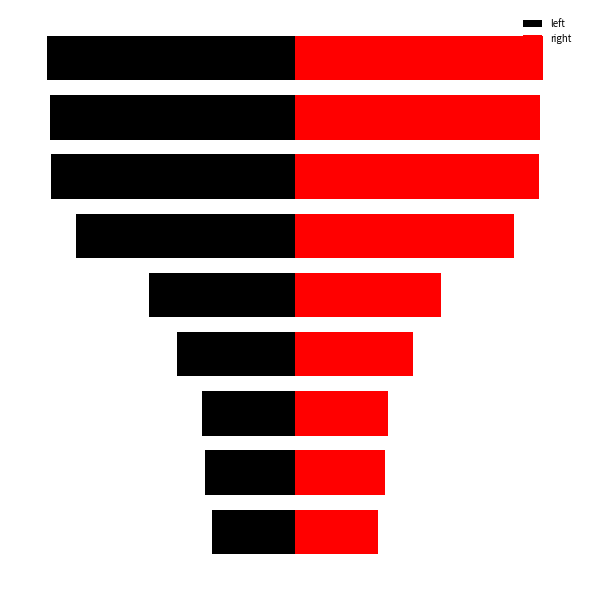

At how many categories does at least one series exceed -141913?

9